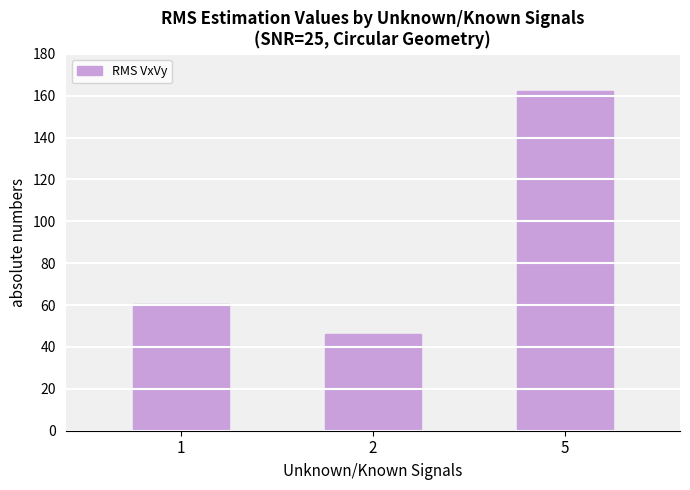

Which label corresponds to the smallest value in the chart?

2